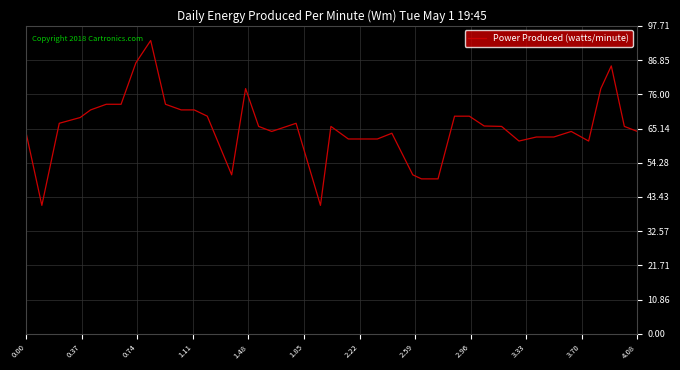

What is the smallest value displayed?

40.8